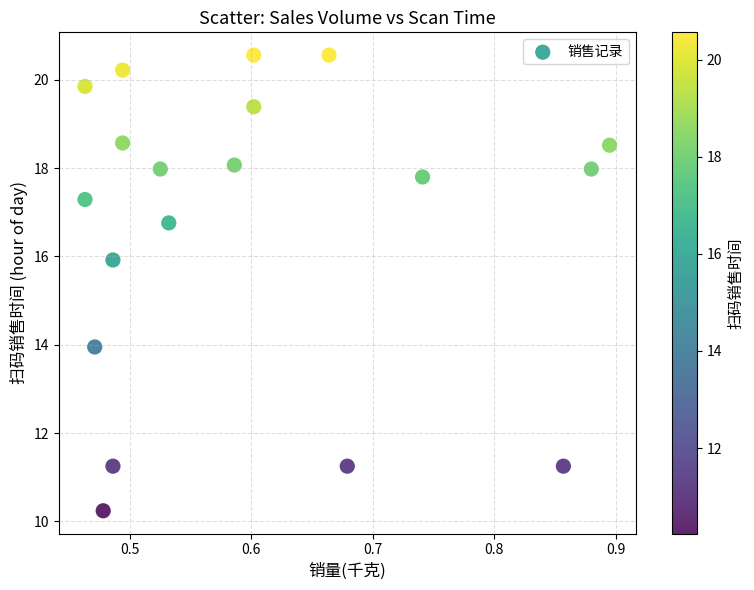

What is the range of X values (max minus min)?

0.4